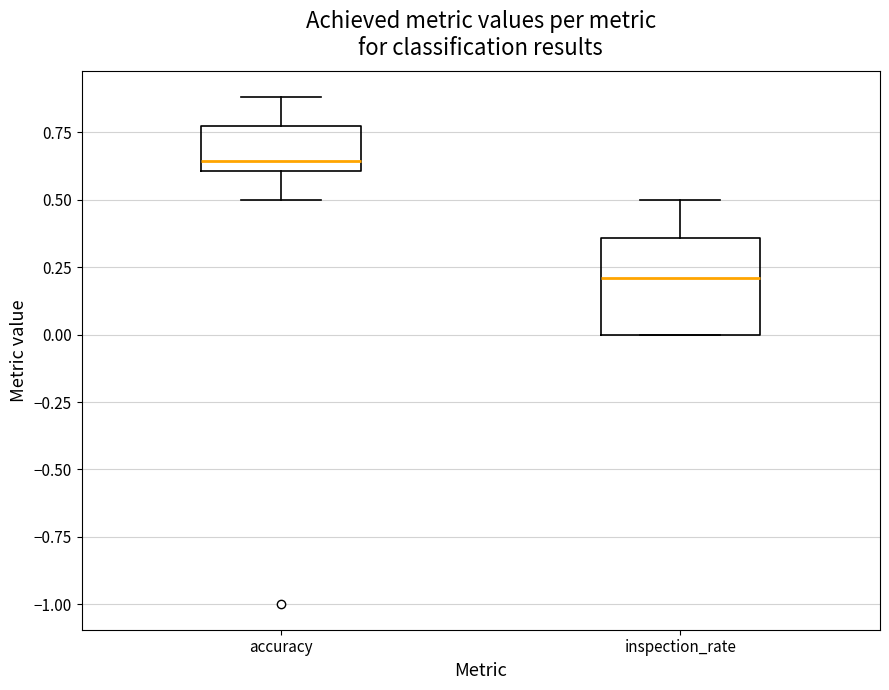

Reading left to right, transcribe this box plot: for each box, give where its median line is, the range the box spans, and where its two whiskers end, as read against the y-axis. The values are not printed on the chart, so give them approximately, as read against the axis.

accuracy: median 0.65, box 0.60 to 0.80, whiskers 0.50 to 0.90
inspection_rate: median 0.20, box 0.00 to 0.35, whiskers 0.00 to 0.50